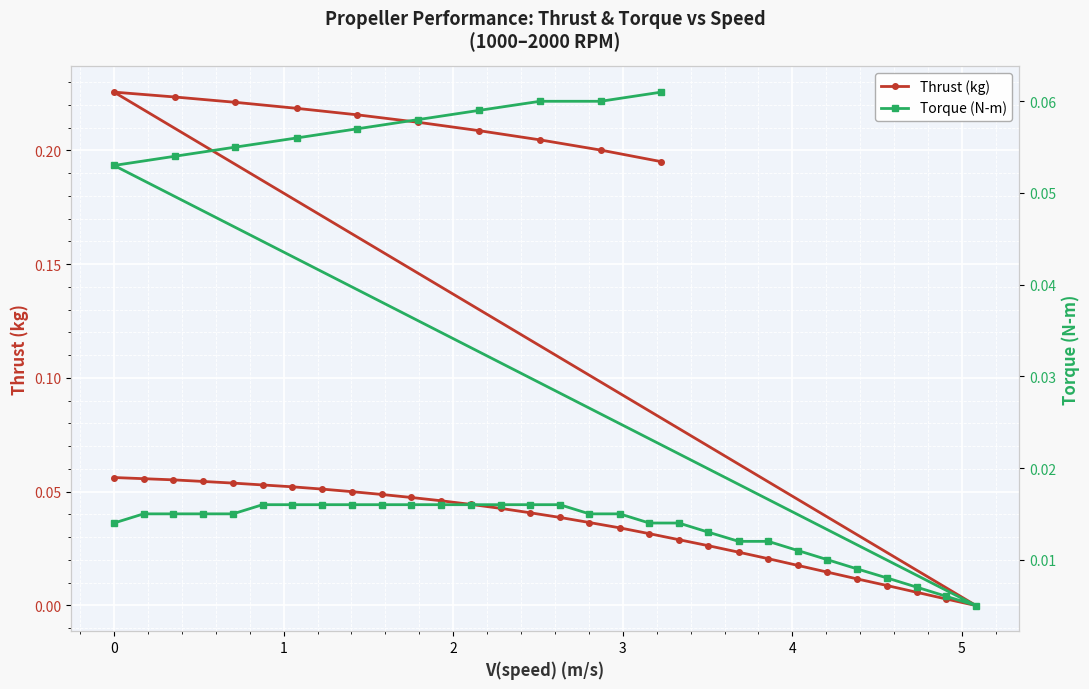

Is this an area chart (filled region under the line)?

No